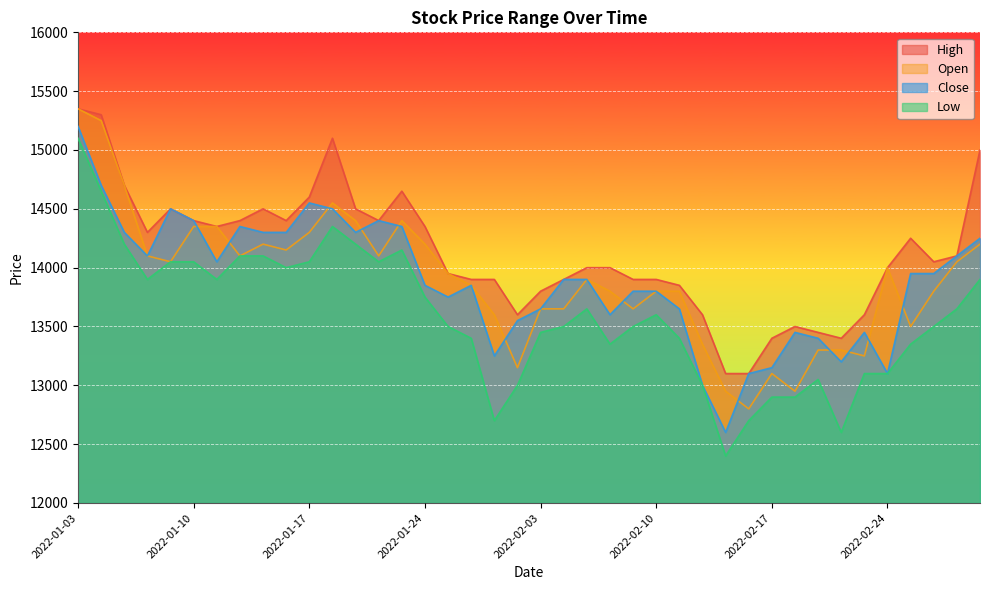

At which category does the chart reach its minimum across all series?

2022-02-15